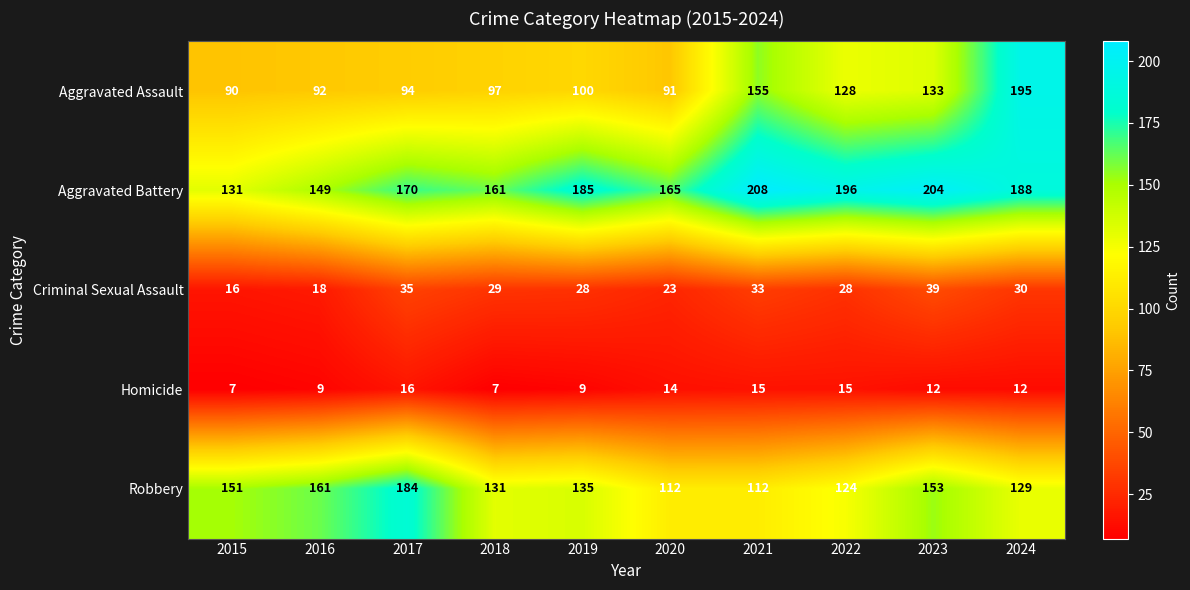

At which label does Criminal Sexual Assault reach its peak?

2023